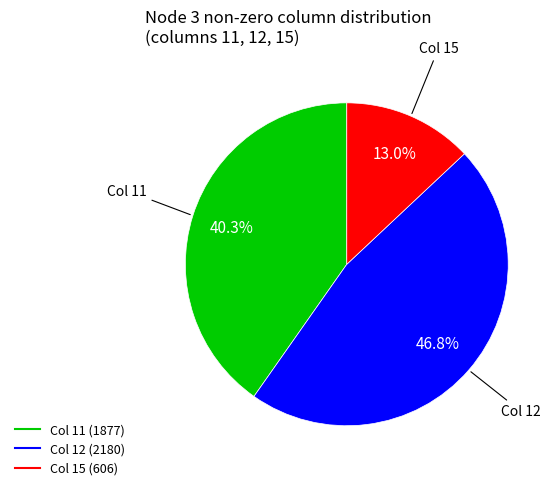

Is there a majority slice in this chart?

No